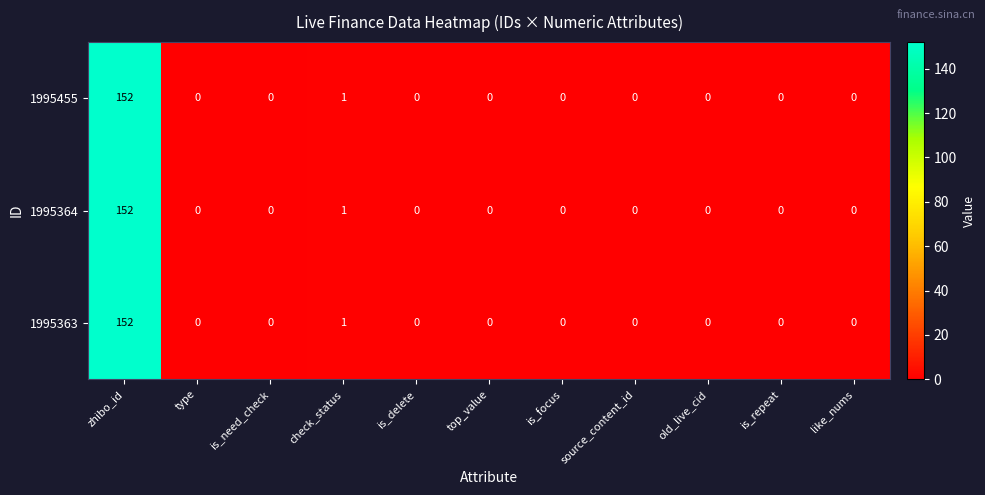

The 1995364 series shows 0 at is_need_check. True or false?

True